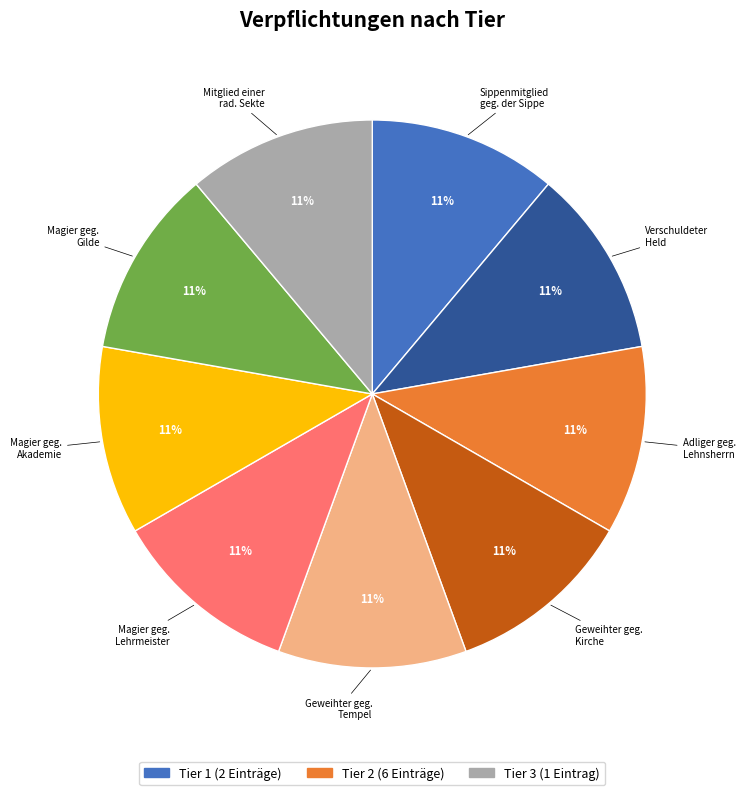

Does any single category account for the majority?

No